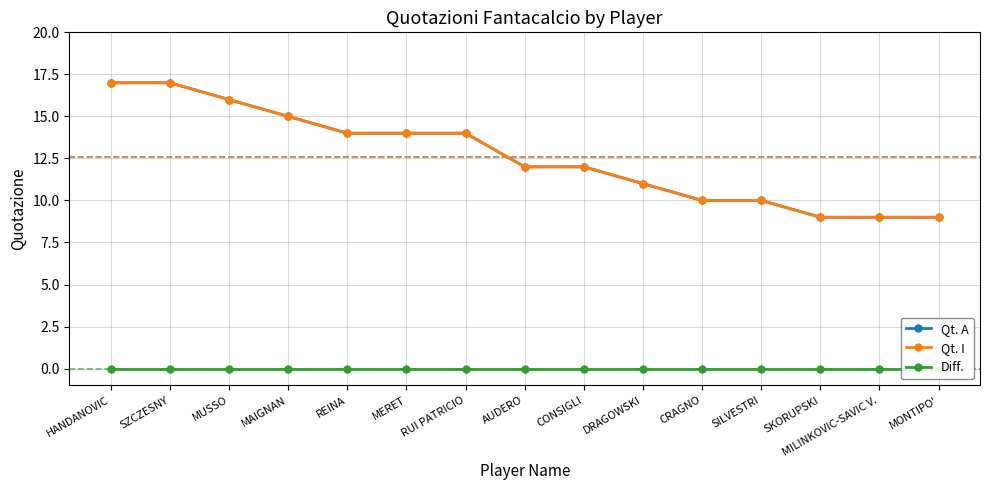

What is the label of the 7th point from the right?

CONSIGLI